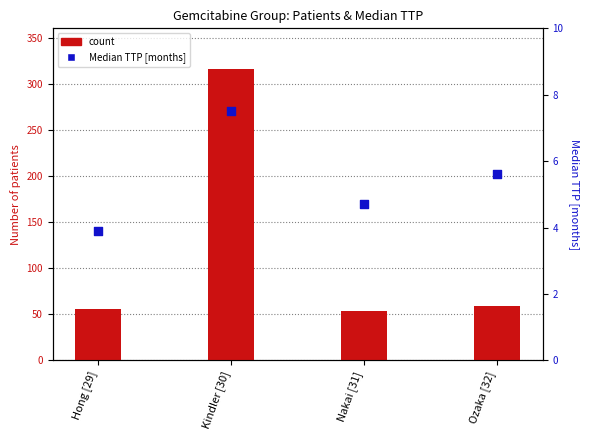

At how many categories does at least one series exceed 109?

1